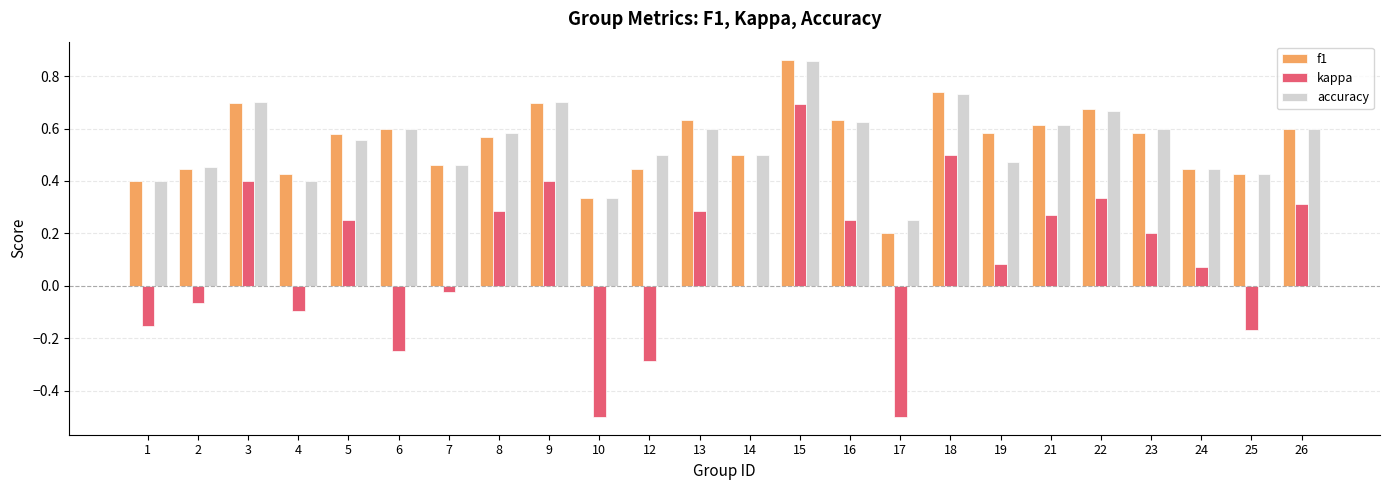

Is the value of accuracy at 15 greater than the value of f1 at 2?

Yes